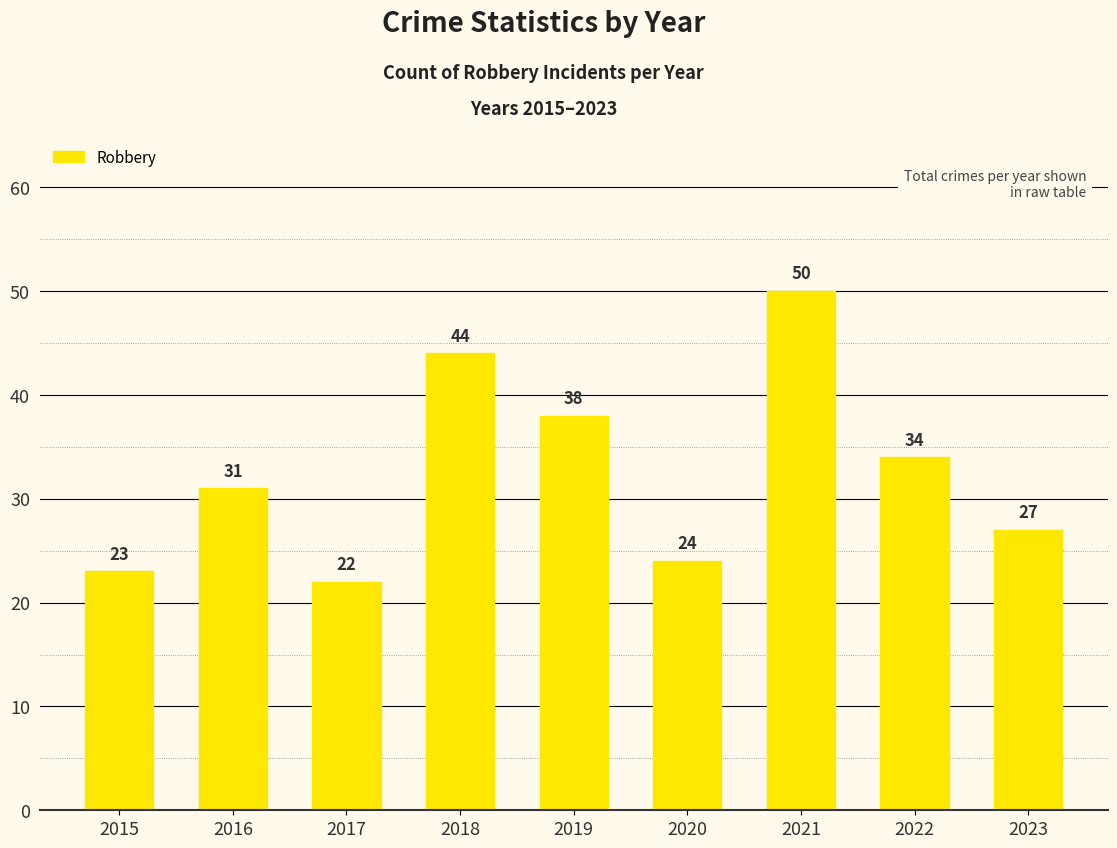

Reading left to right, list all the values displayed in this chart.

23	31	22	44	38	24	50	34	27